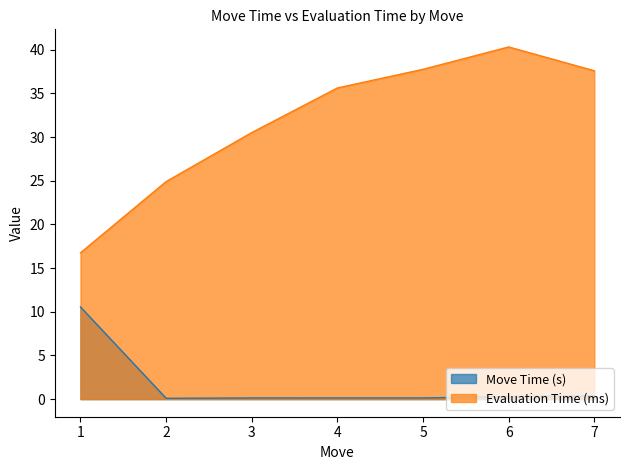

What is the difference between the maximum and minimum values in the Evaluation Time (ms) series?

23.6